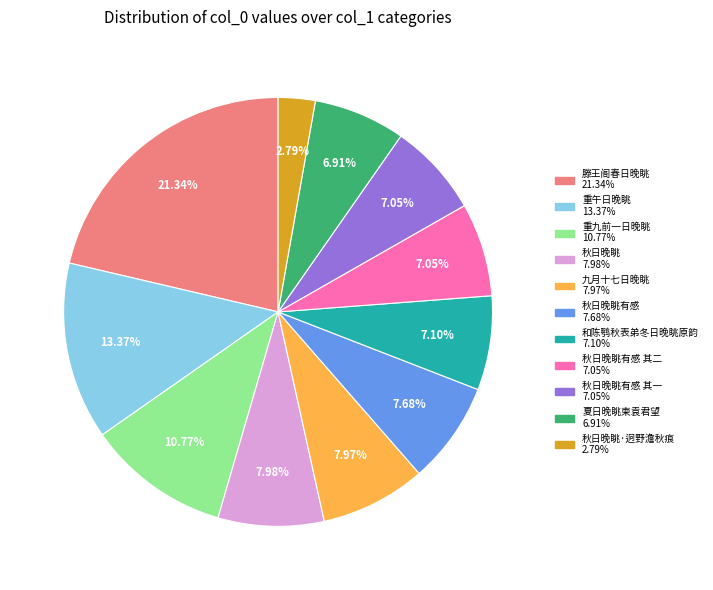

Does any single category account for the majority?

No